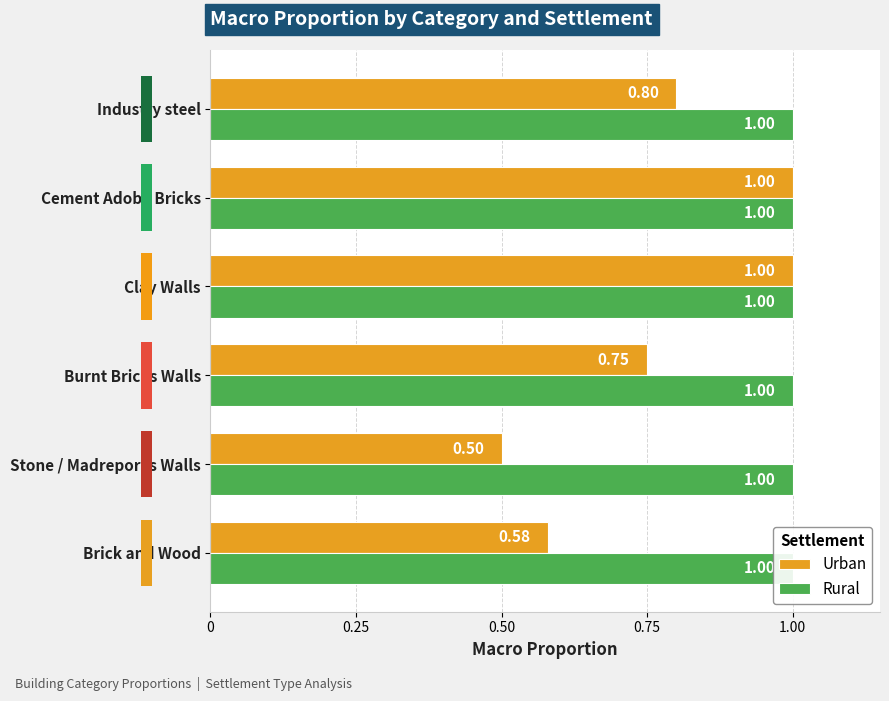

At how many categories does at least one series exceed 0?

6